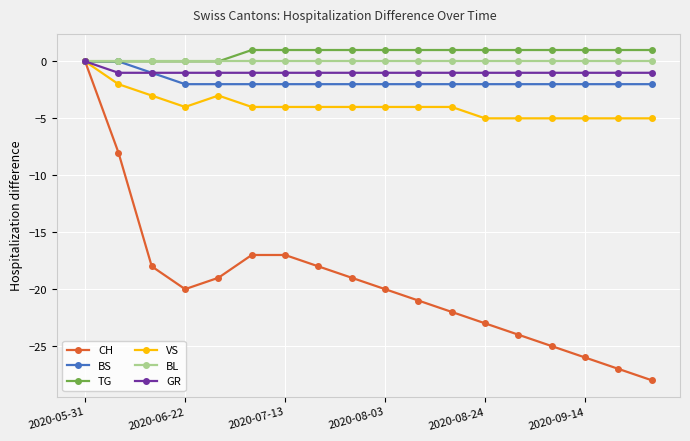

What is the value of the BS point at the 16th from the left?

-2